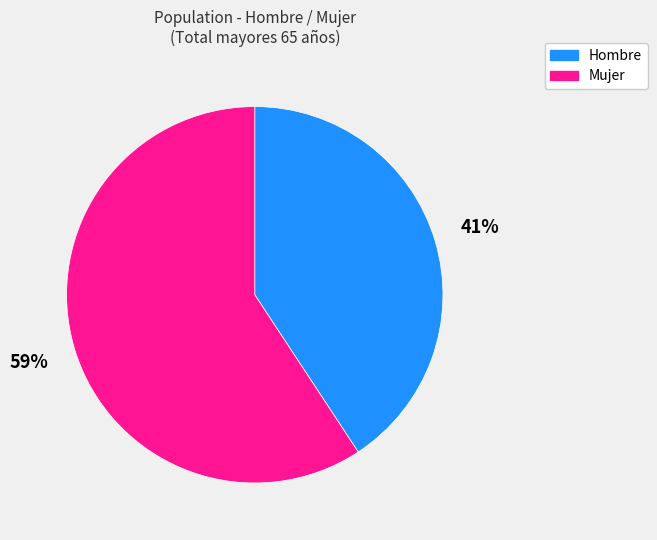

The Hombre slice represents 28% of the pie. True or false?

False